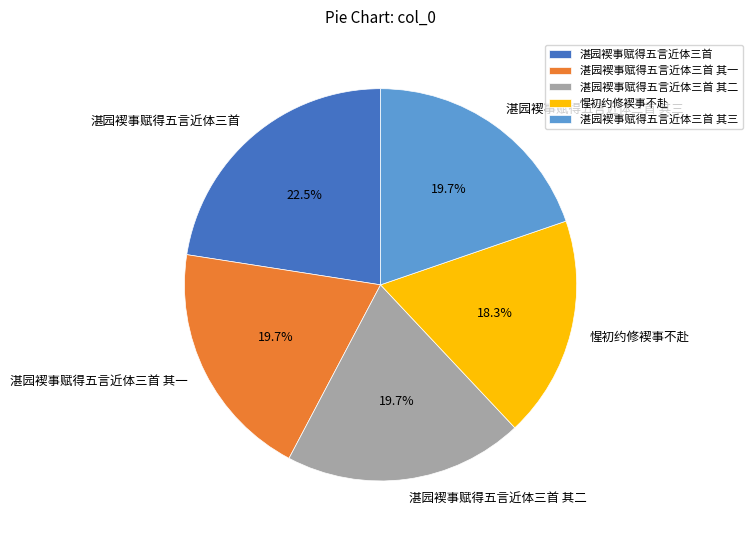

Combined, what portion of the pie is 湛园褉事赋得五言近体三首 其一 and 惺初约修褉事不赴?

38.0%